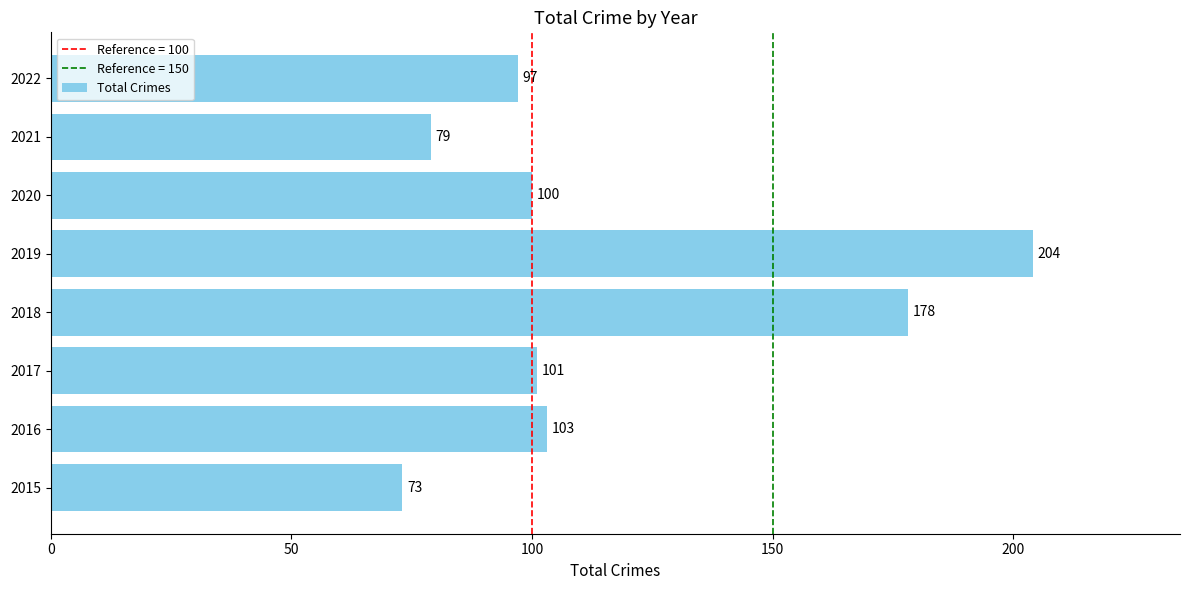

How many data points does each series have?

8